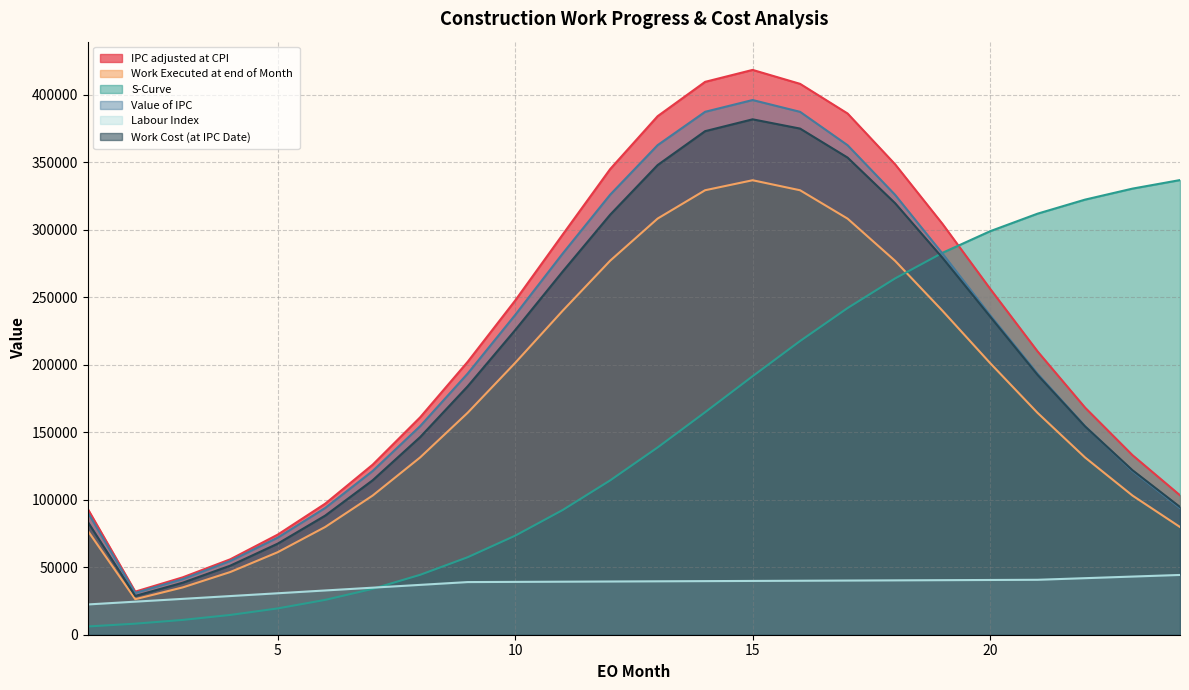

Which category has the highest value across all series?

15